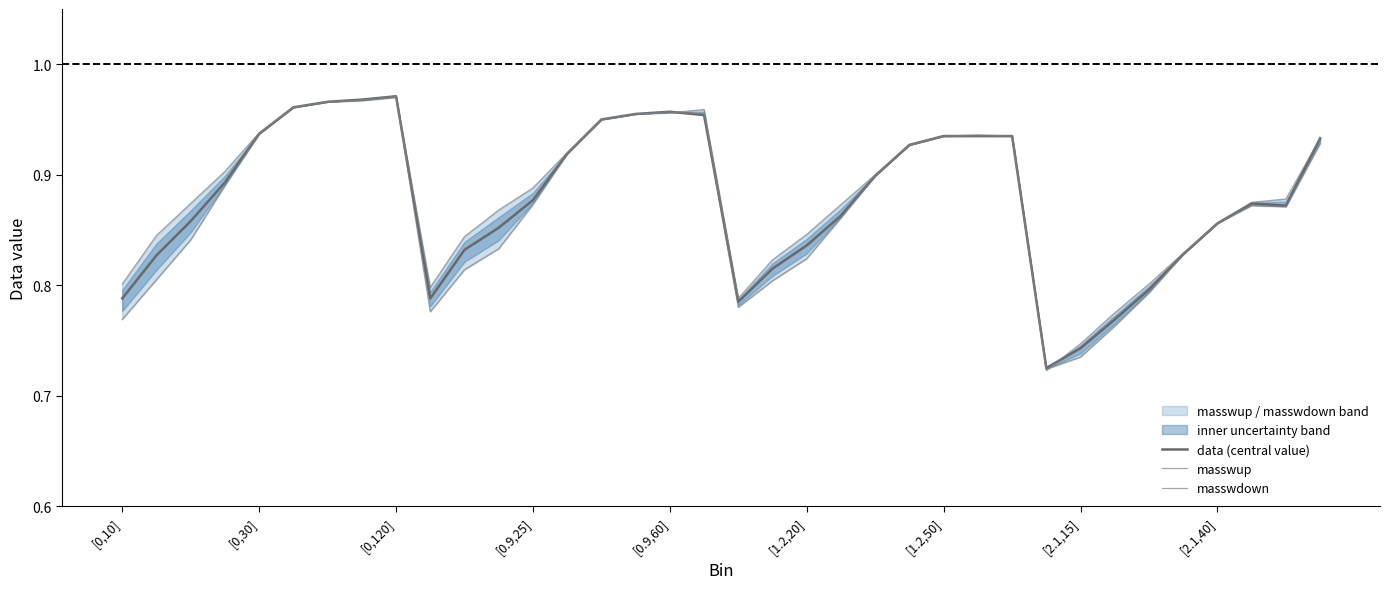

Rank the series at [0.9,25] from lowest to highest value.

masswdown, data (central value), masswup